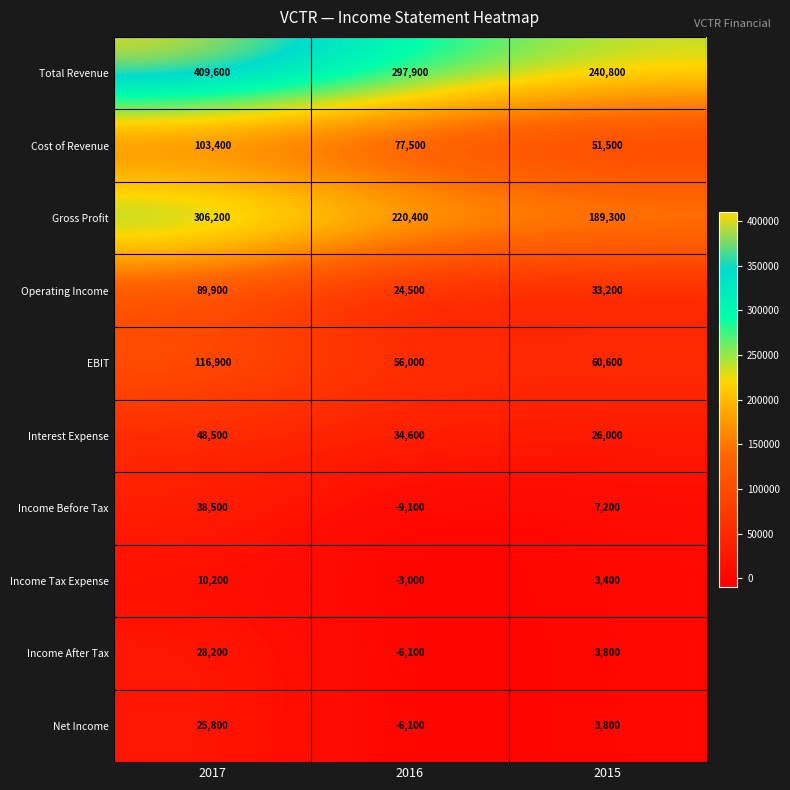

How many categories are shown in the chart?

3